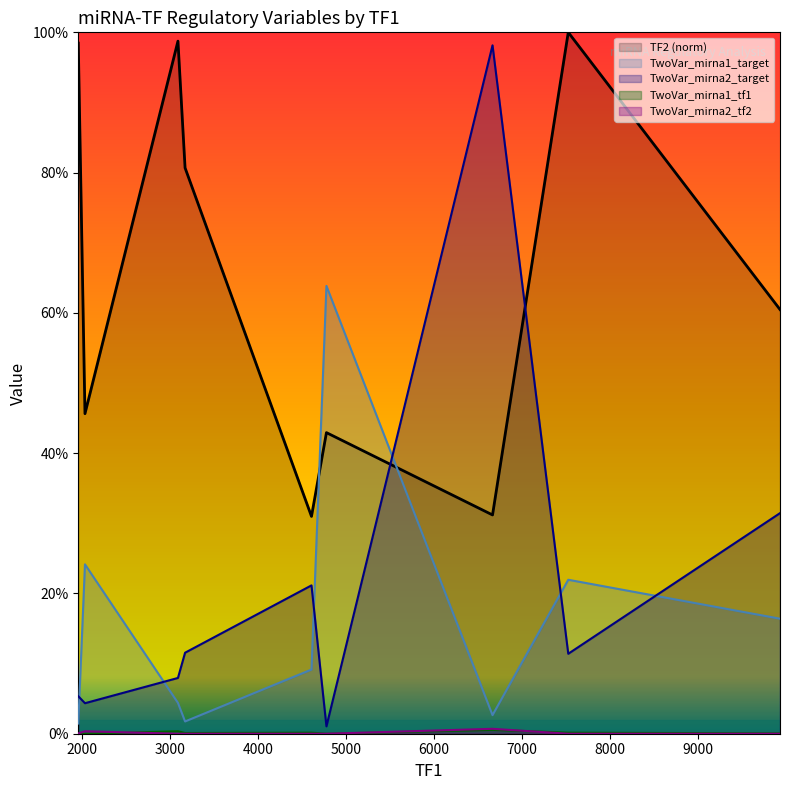

What is the difference between the TwoVar_mirna2_target values at 3172 and 1958?

0.1